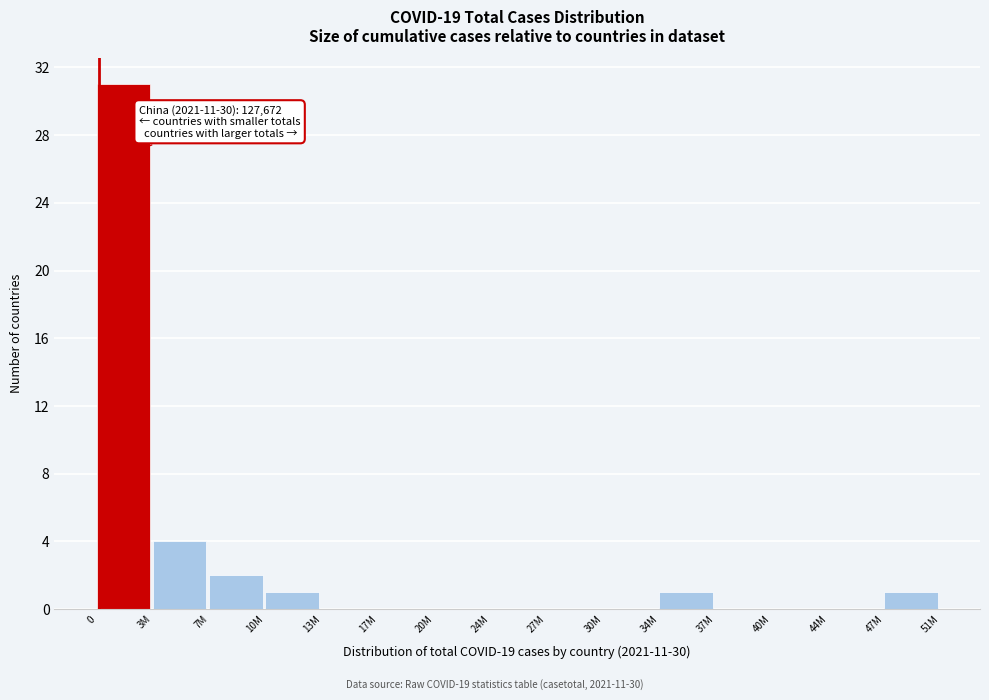

Reading right to left, what are all the values shown in this chart?

47M=1	44M=0	40M=0	37M=0	34M=1	30M=0	27M=0	24M=0	20M=0	17M=0	13M=0	10M=1	7M=2	3M=4	0=31